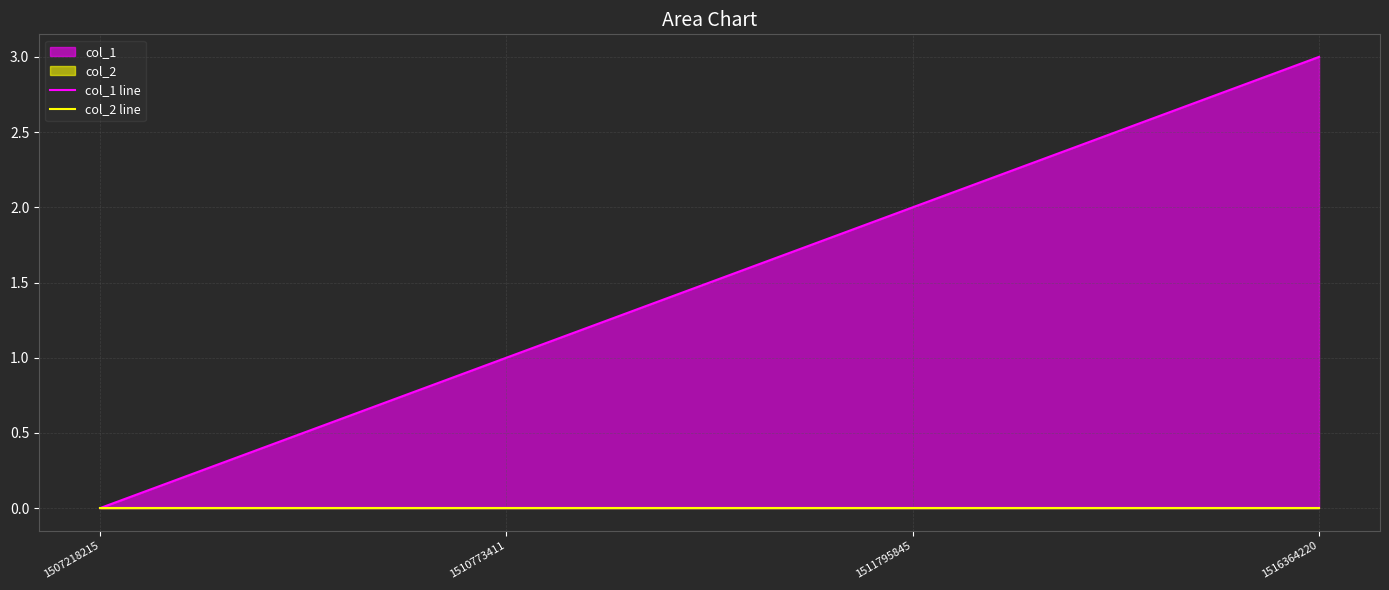

At how many categories does at least one series exceed 1?

2